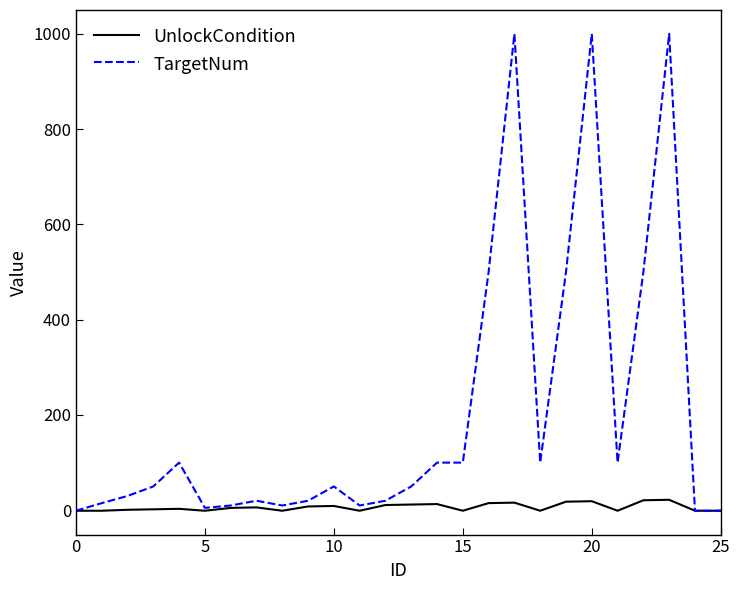

Rank the series by their average value, from lowest to highest.

UnlockCondition, TargetNum